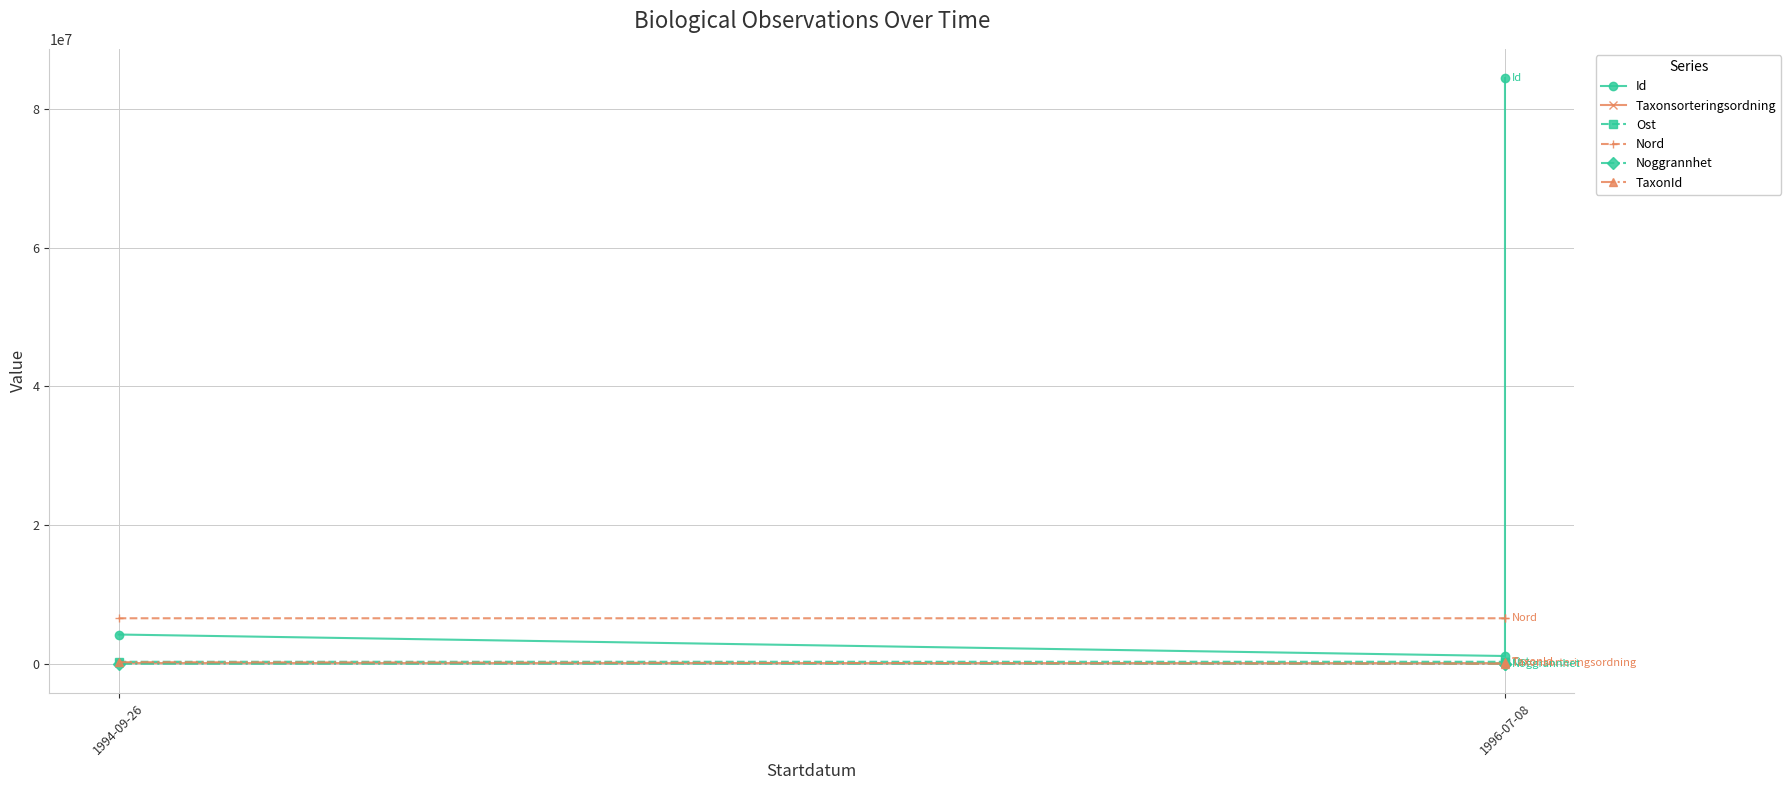

What is the difference between the maximum and minimum values in the Nord series?

91.2